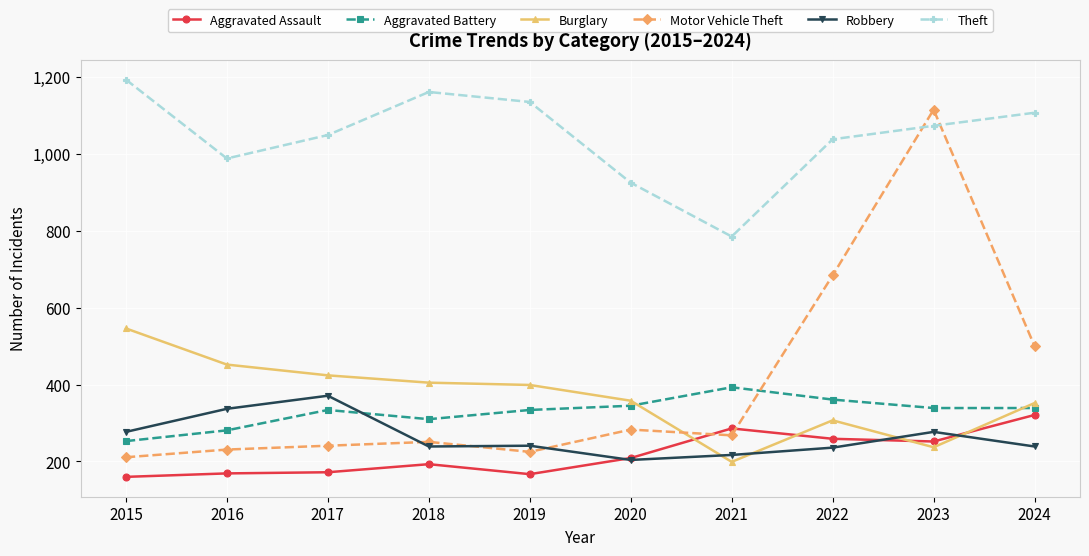

Which series has the largest total across all categories?

Theft